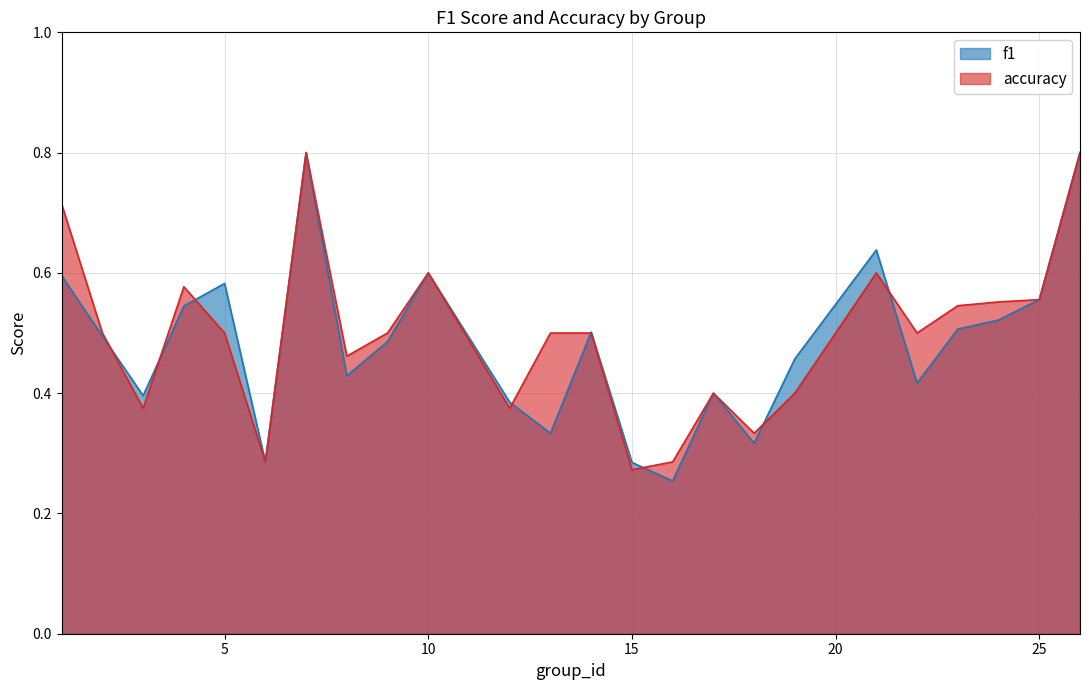

How many intersections are there between accuracy and f1?

8